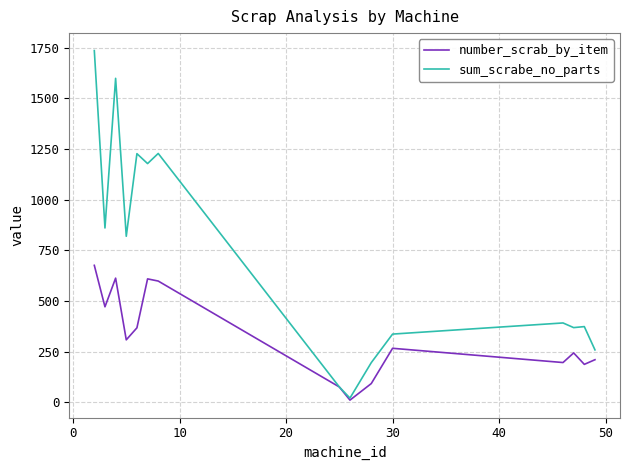

Does the chart have visible grid lines?

Yes